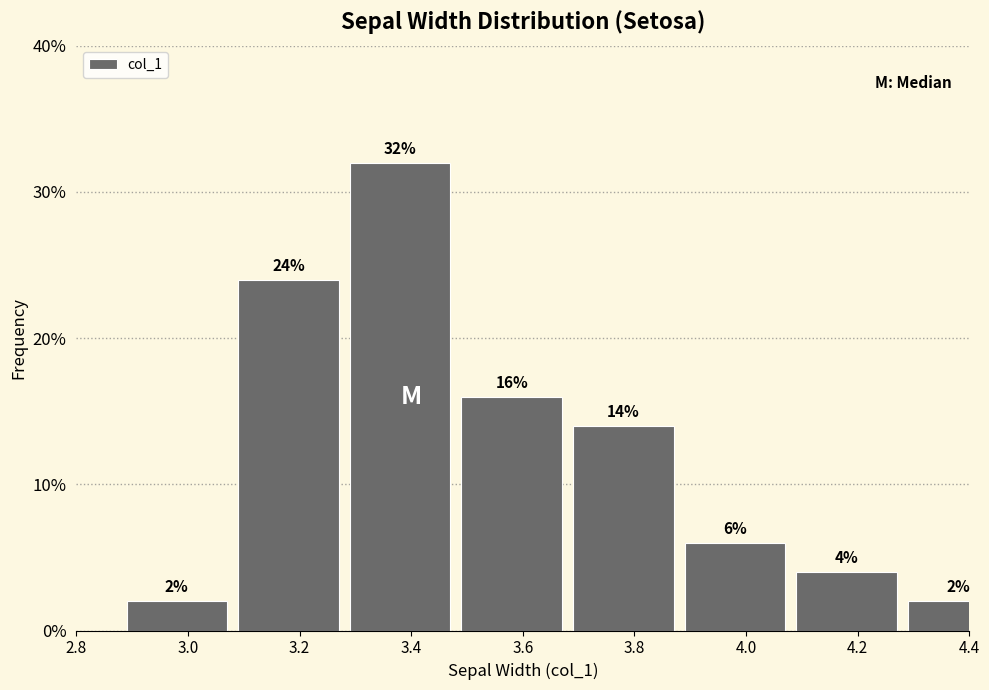

Reading right to left, what are all the values shown in this chart?

2.0	4.0	6.0	14.0	16.0	32.0	24.0	2.0